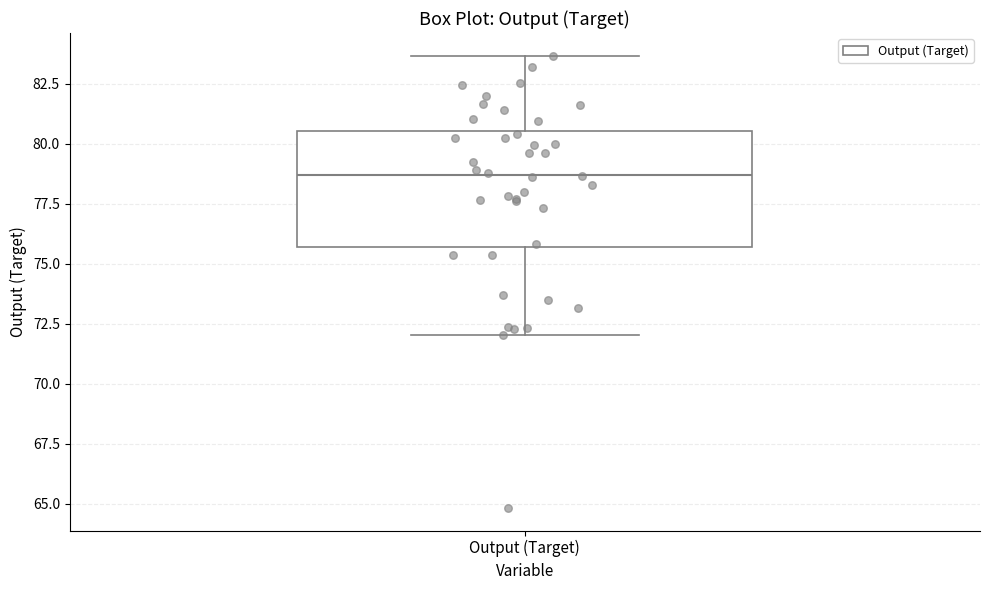

Read this box plot against the y-axis: the position of the median line, the range covered by the box, and the ends of both whiskers. The values are not printed on the chart, so give them approximately, as read against the axis.

median 78.5, box 75.5 to 80.5, whiskers 72.0 to 83.5